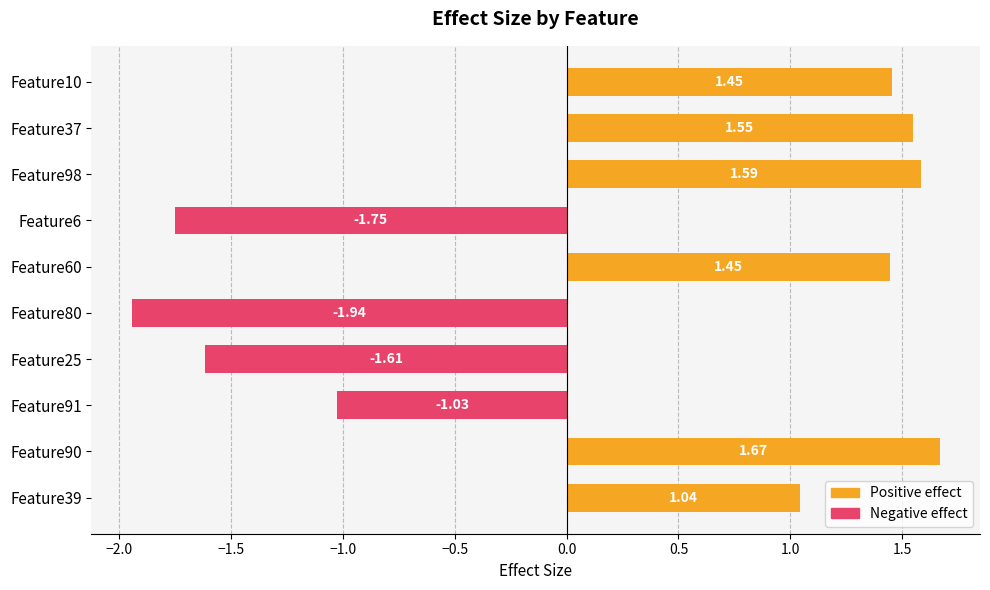

What is the difference between the values at Feature39 and Feature91?

2.1